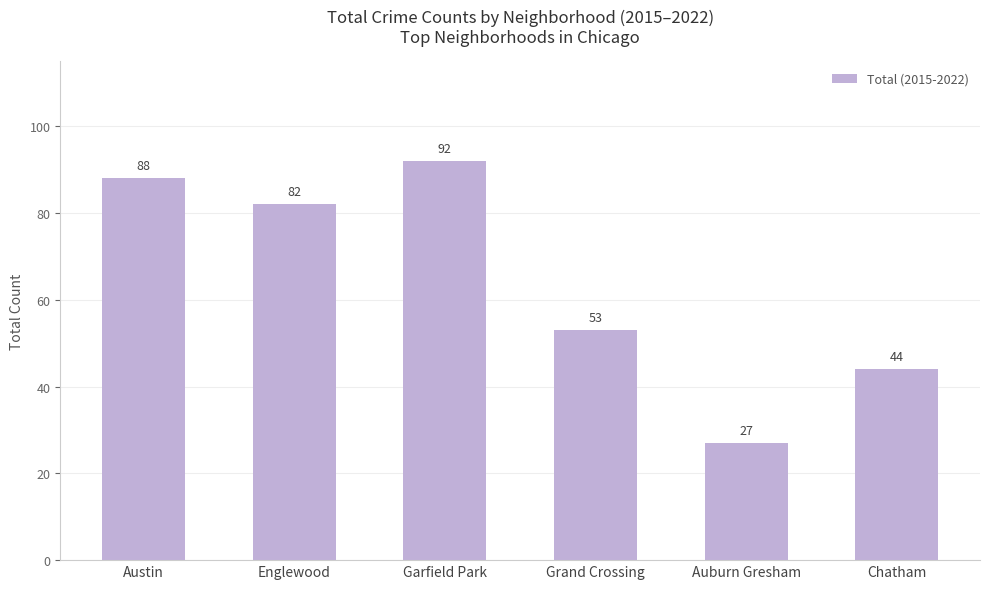

What is the label of the 6th bar from the left?

Chatham